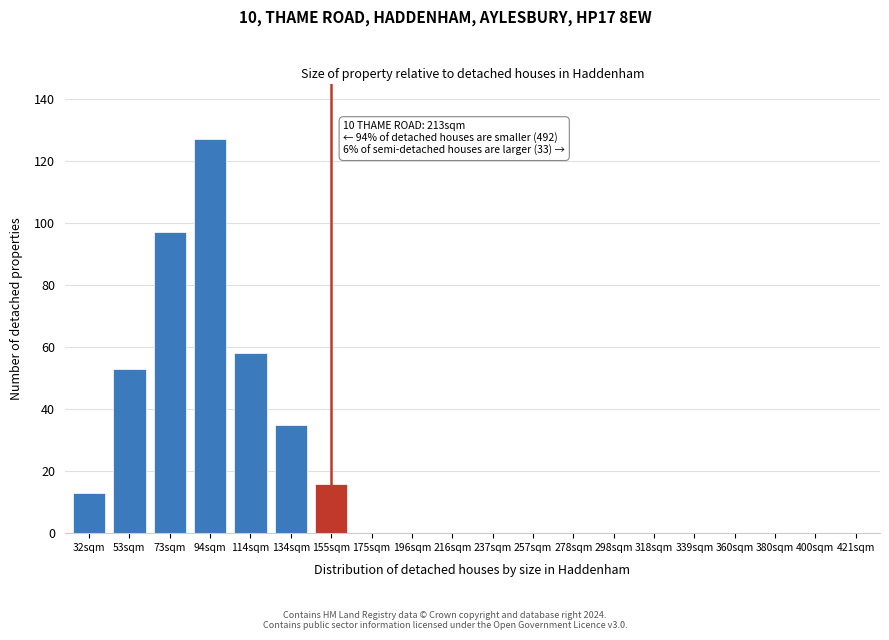

Reading left to right, list all the values displayed in this chart.

32sqm=13	53sqm=53	73sqm=97	94sqm=127	114sqm=58	134sqm=35	155sqm=16	175sqm=0	196sqm=0	216sqm=0	237sqm=0	257sqm=0	278sqm=0	298sqm=0	318sqm=0	339sqm=0	360sqm=0	380sqm=0	400sqm=0	421sqm=0